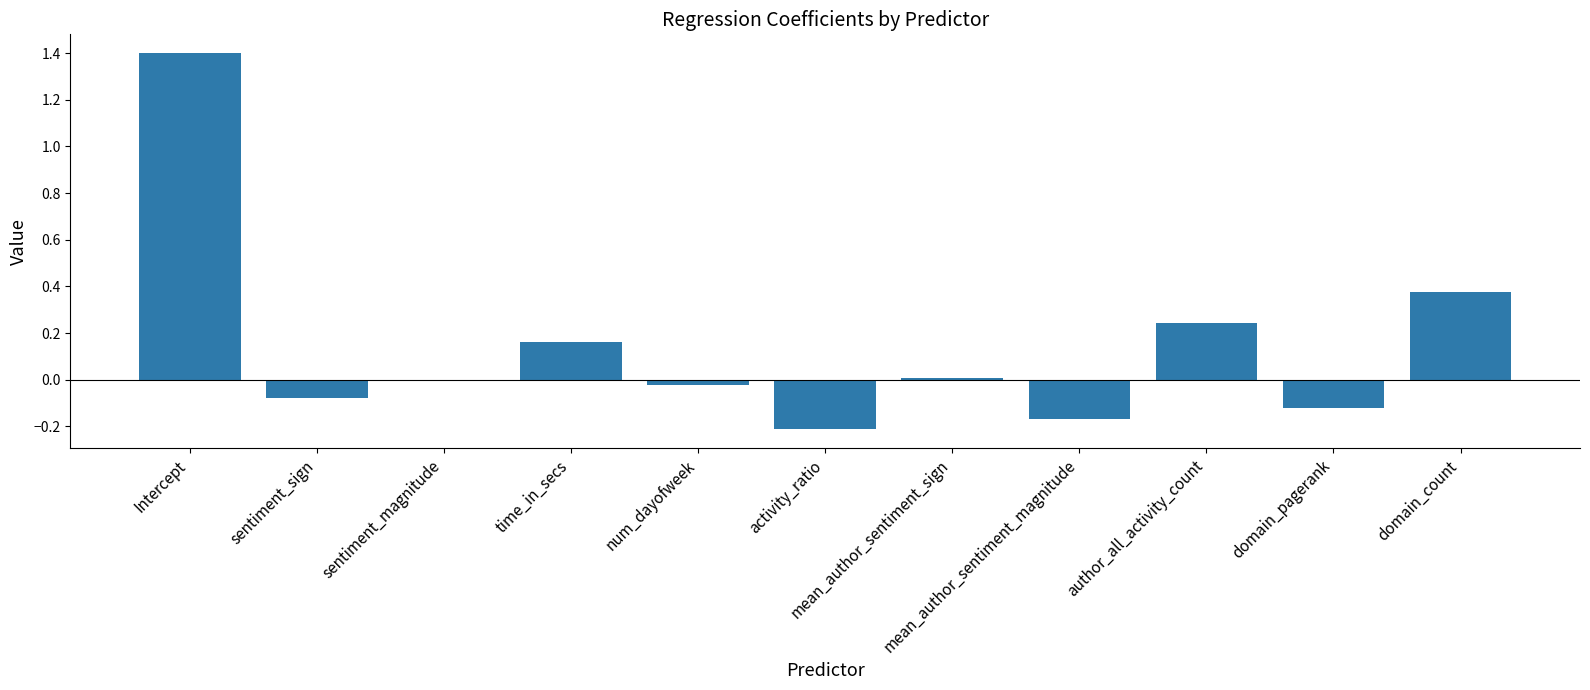

How many data points does each series have?

11